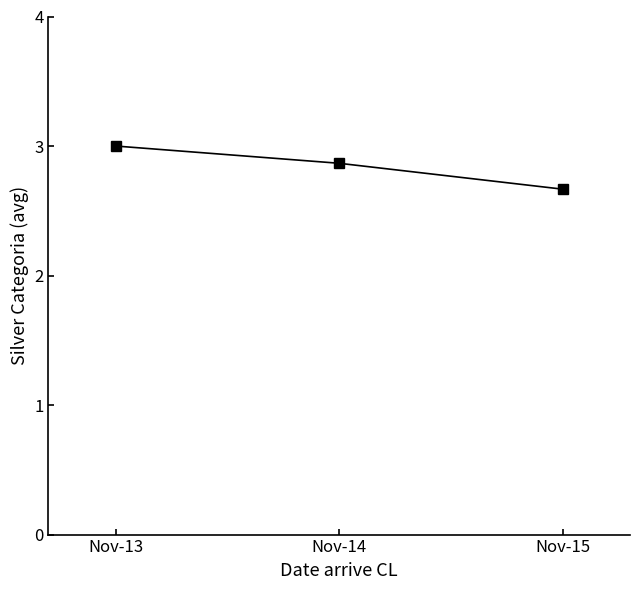

At which label is the value closest to 2?

Nov-15